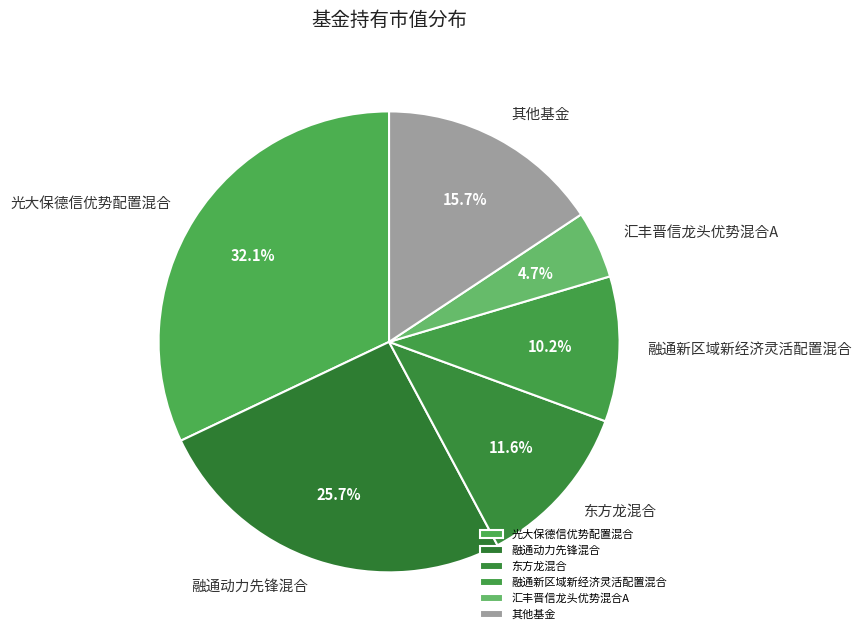

How many segments does this pie chart have?

6